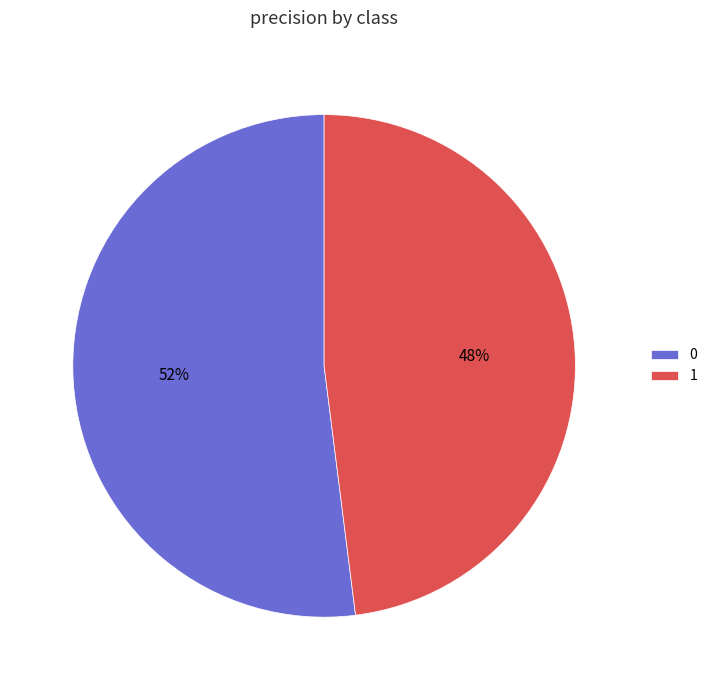

To the nearest percent, what percentage of the pie is 1?

48%